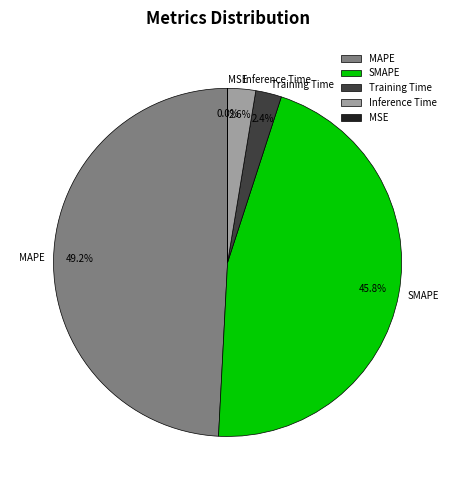

What portion of the pie excludes Training Time?

97.6%